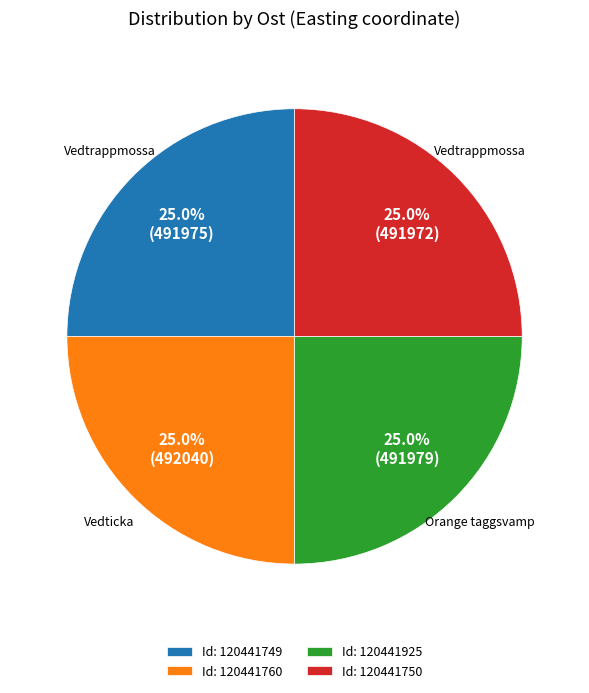

Is Id: 120441749 the majority of the pie?

No